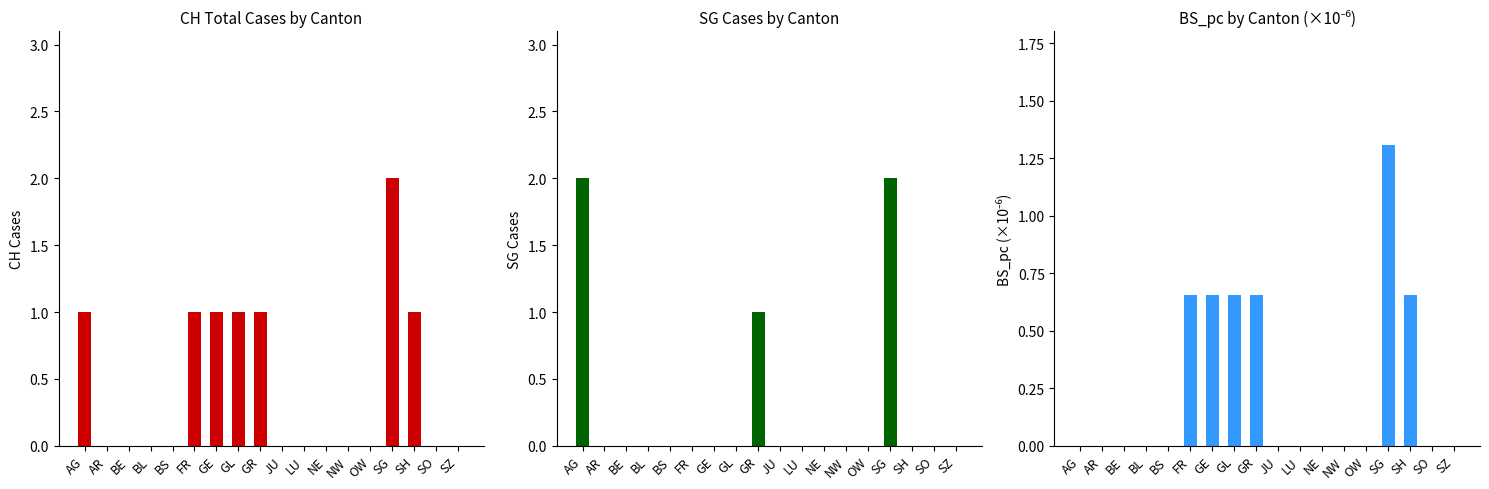

Are the bars horizontal?

No